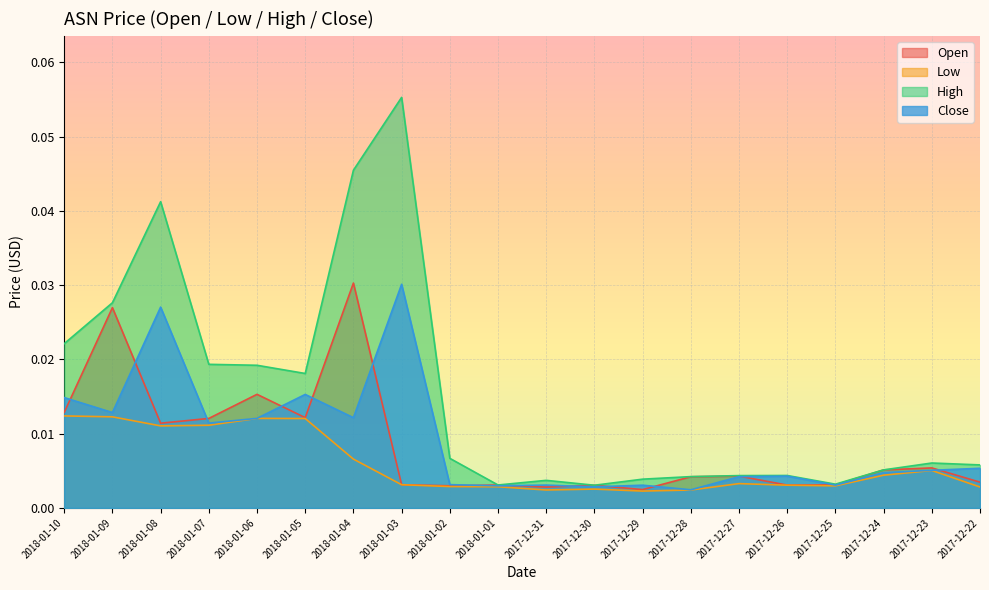

What are all the series names shown in the legend?

Open, Low, High, Close